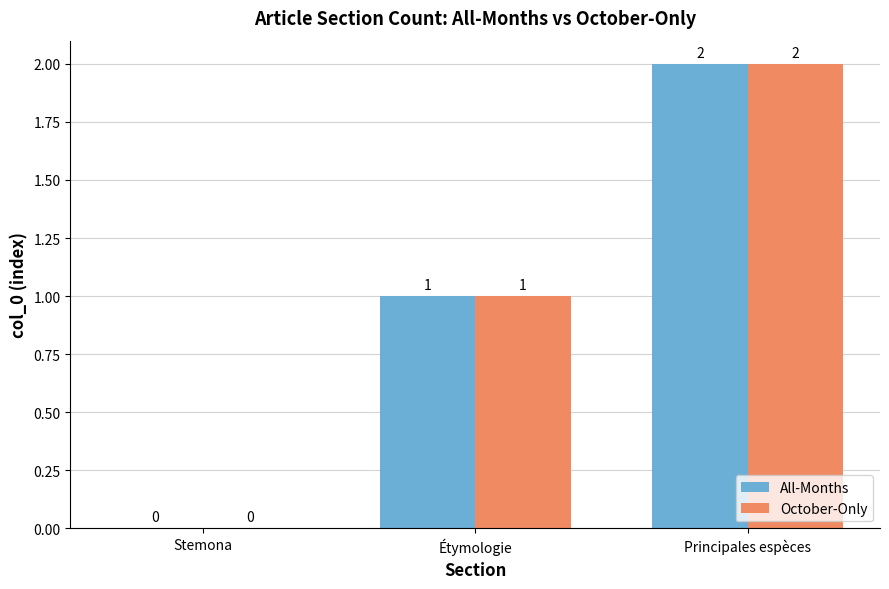

Reading left to right, transcribe all the data shown in this chart.

All-Months: Stemona=0	Étymologie=1	Principales espèces=2
October-Only: Stemona=0	Étymologie=1	Principales espèces=2